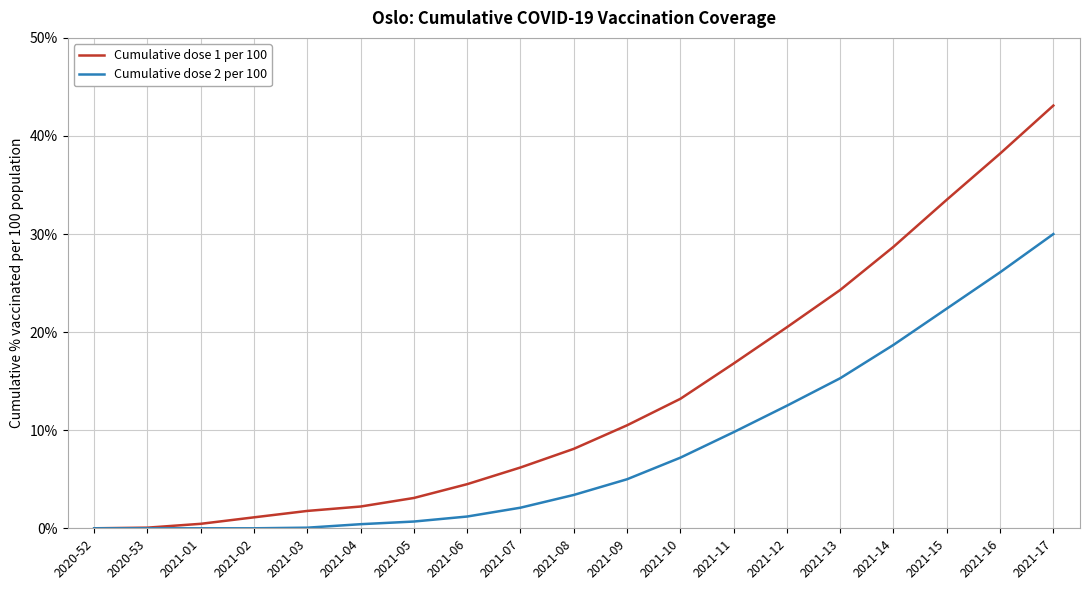

At which category is the sum across all series the highest?

2021-17